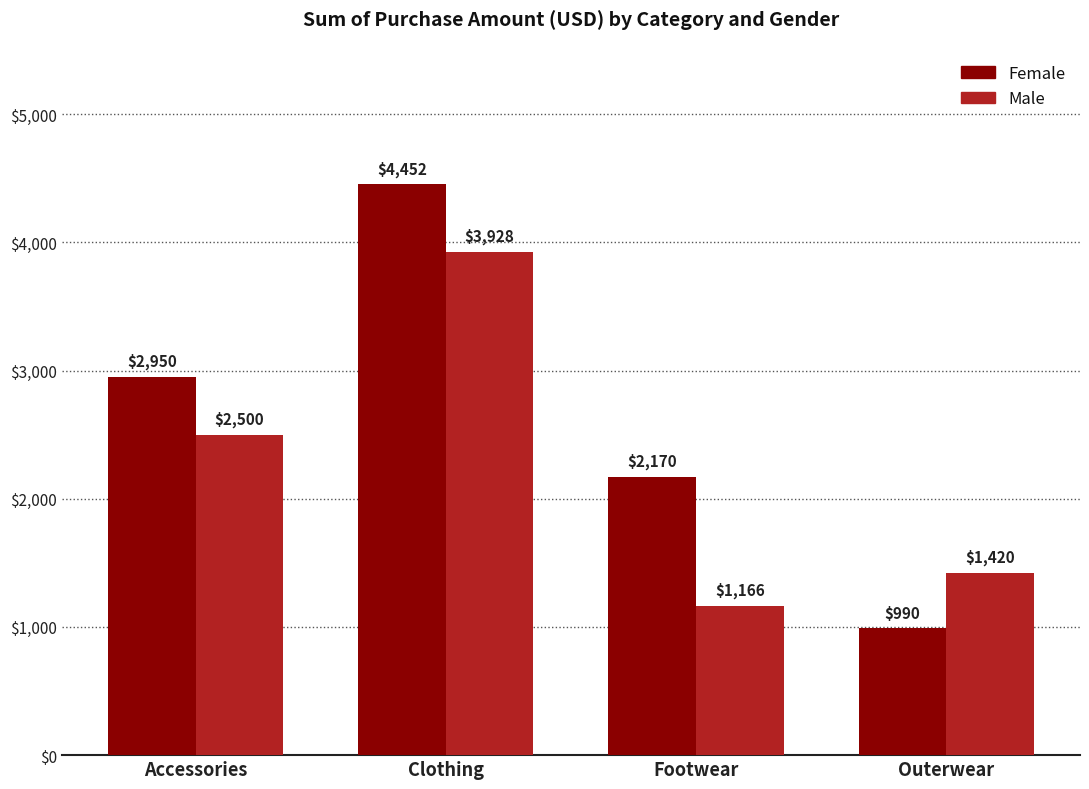

True or false: Male has a value of 1420 at Outerwear.

True